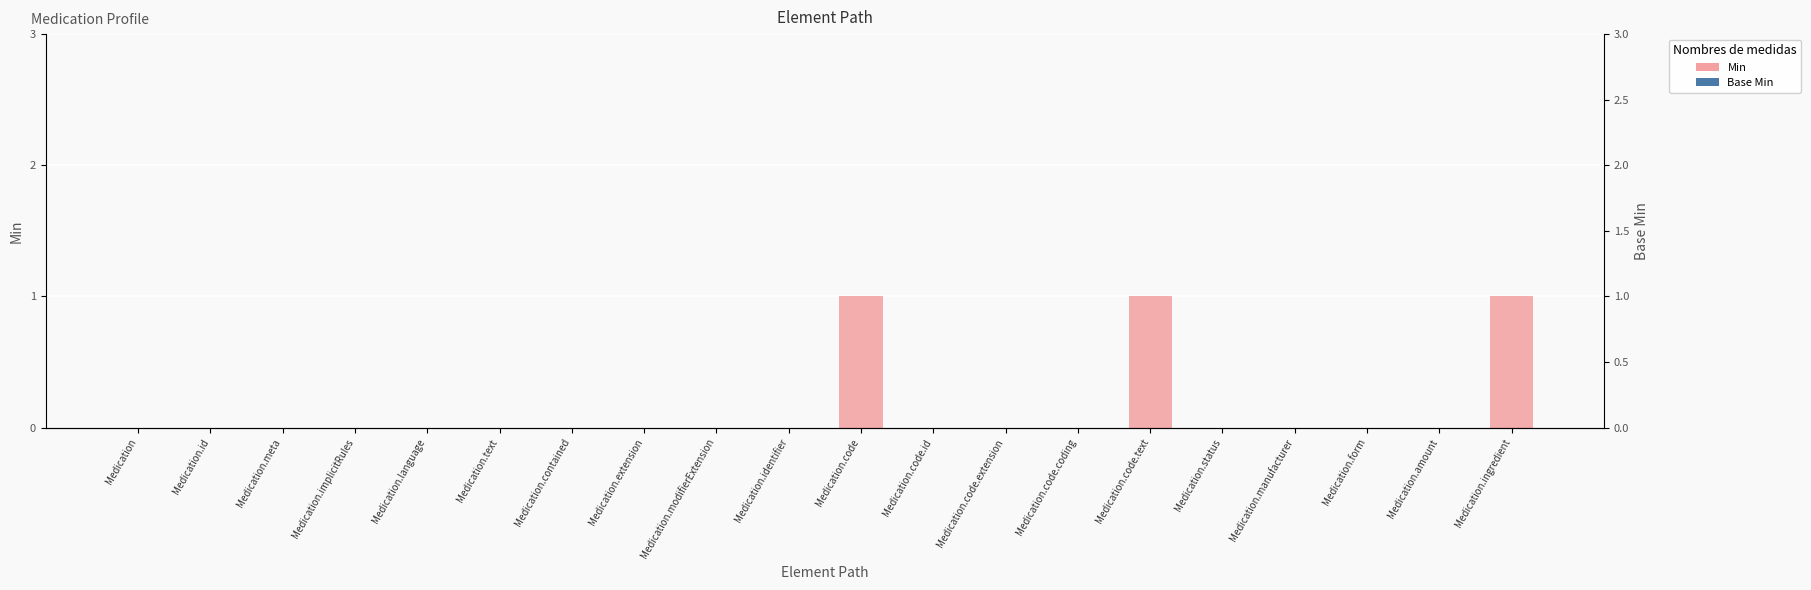

How many bars are there in total?

40